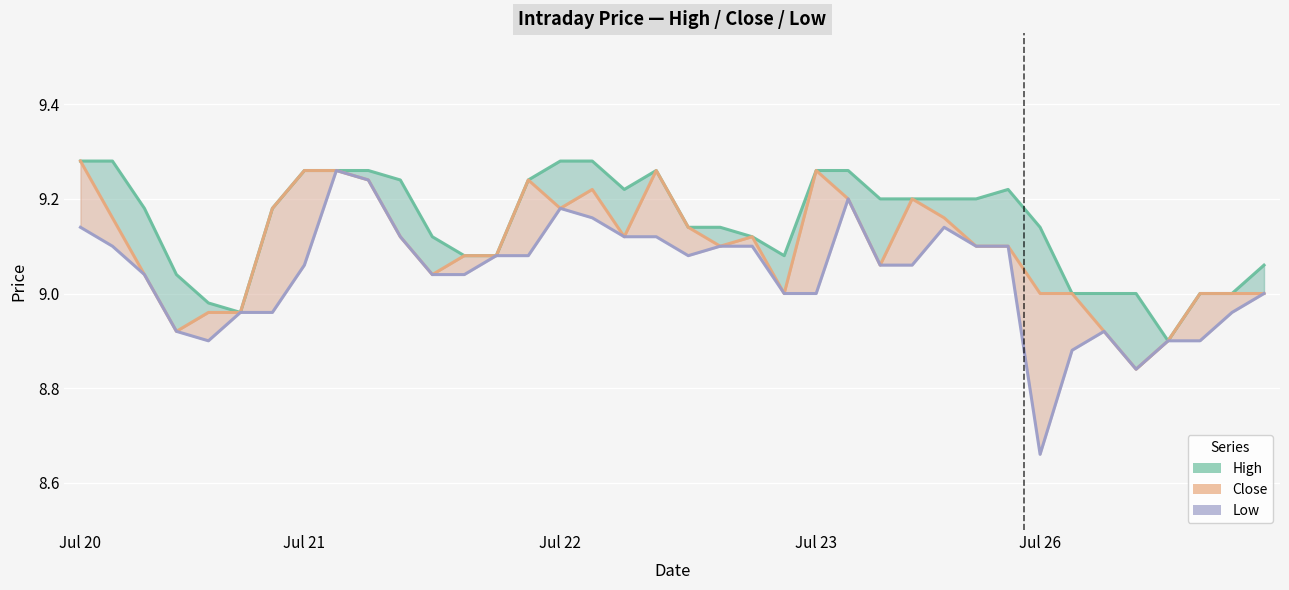

What is the difference between the maximum and minimum values in the Low series?

0.6